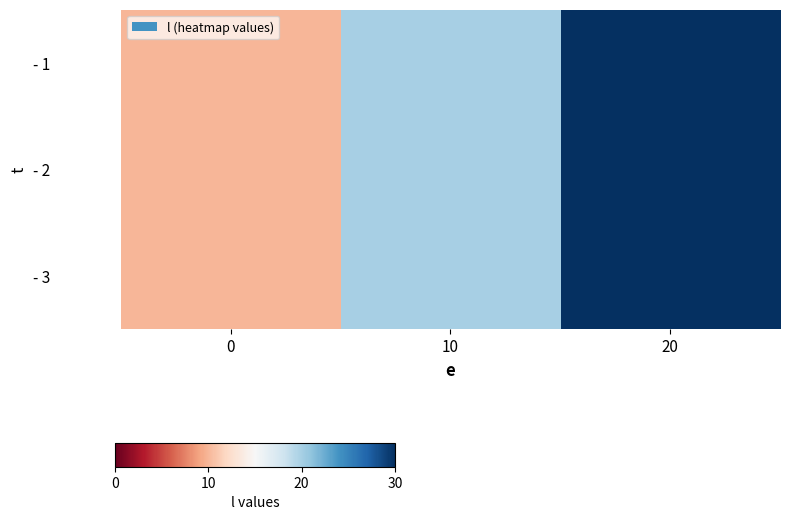

Reading left to right, what are all the values shown in this chart?

- 1: 0=10	10=20	20=30
- 2: 0=10	10=20	20=30
- 3: 0=10	10=20	20=30